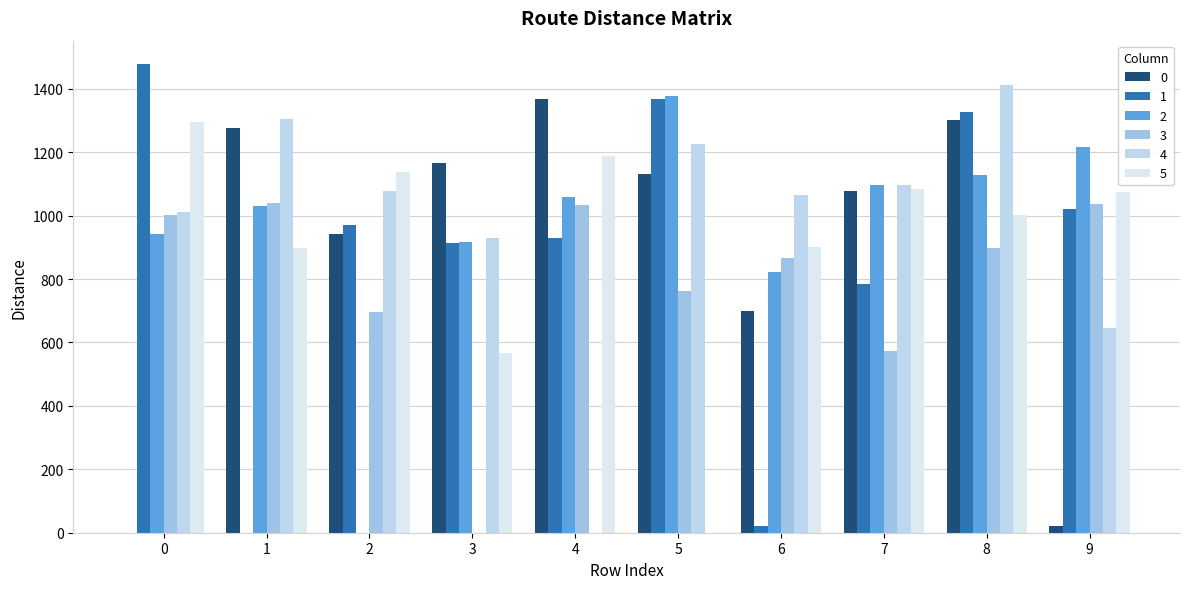

Reading left to right, list all the values displayed in this chart.

0: 0.0	1277.5	940.9	1164.3	1369.0	1129.9	698.0	1076.0	1301.5	22.0
1: 1477.7	0.0	970.4	914.7	928.2	1367.2	20.4	783.1	1327.2	1021.6
2: 943.1	1029.1	0.0	915.4	1058.0	1376.8	820.9	1095.8	1127.1	1216.5
3: 1001.0	1038.3	694.9	0.0	1033.6	761.6	865.5	574.4	898.3	1037.2
4: 1011.2	1304.4	1076.7	929.0	0.0	1226.2	1064.8	1096.8	1413.3	646.4
5: 1293.9	898.8	1138.6	565.4	1187.3	0.0	899.9	1083.4	1000.8	1073.0